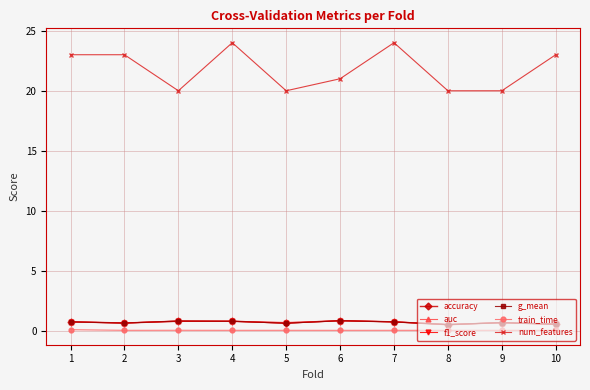

True or false: train_time and num_features cross at least once.

False